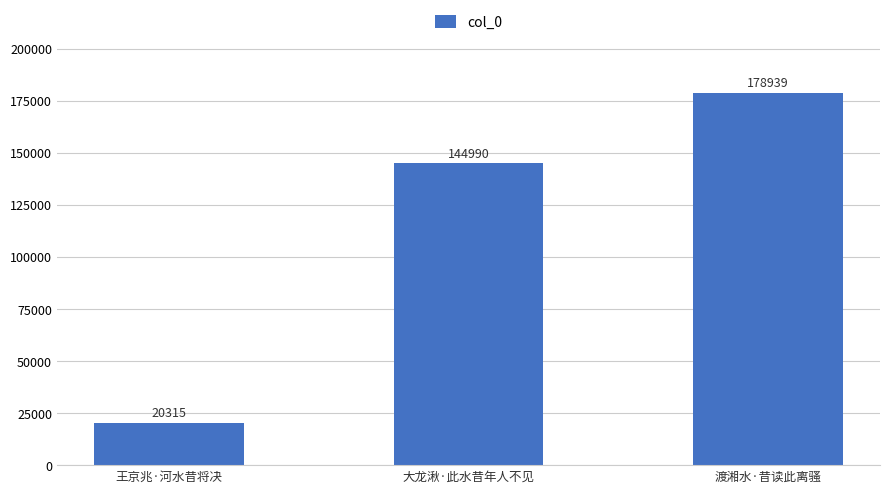

How many distinct data groups are displayed?

1